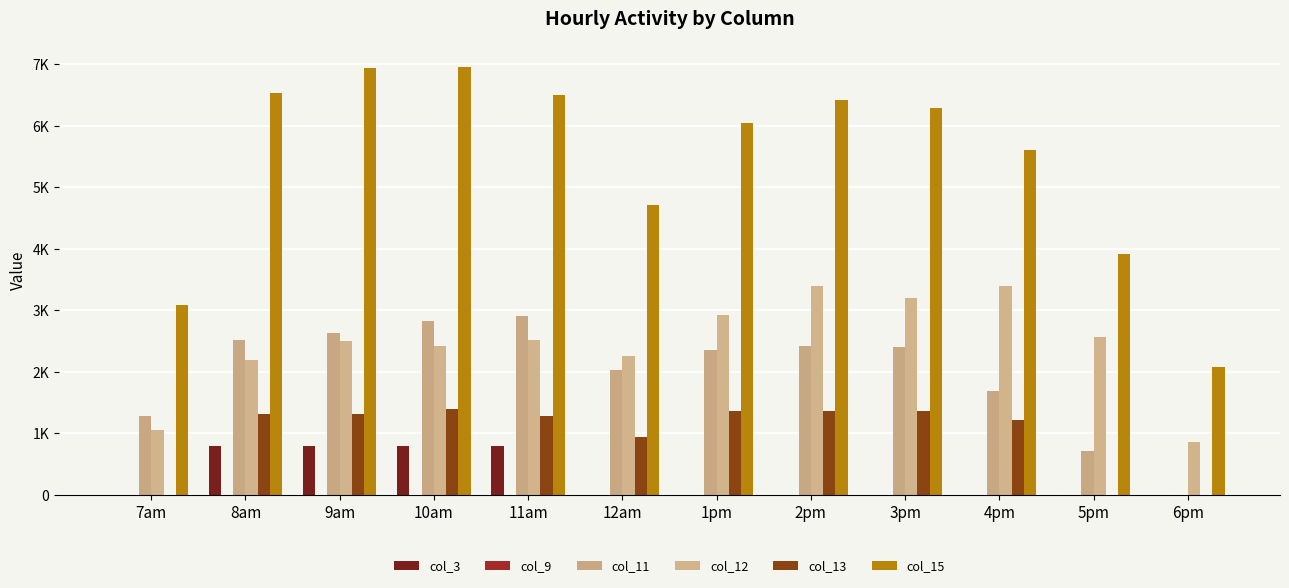

Are the bars grouped side by side (vs. stacked)?

Yes